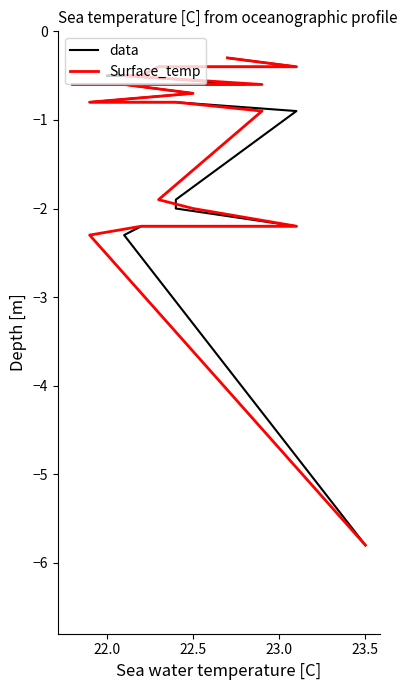

True or false: data and Surface_temp intersect in this chart.

False